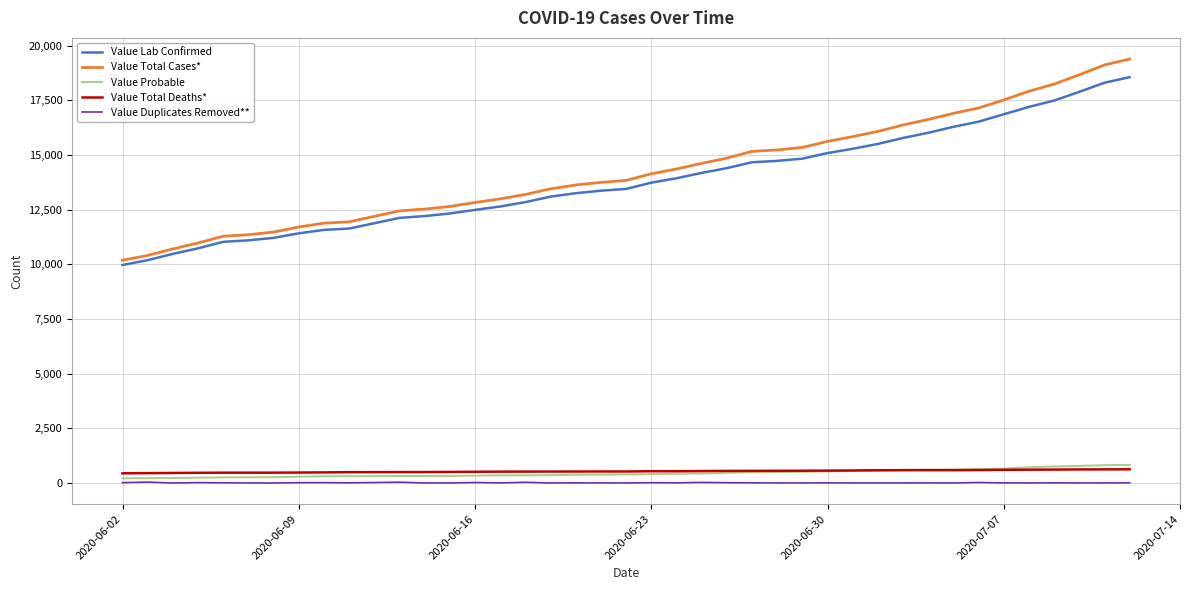

Which series has the largest range (max minus min)?

Value Total Cases*